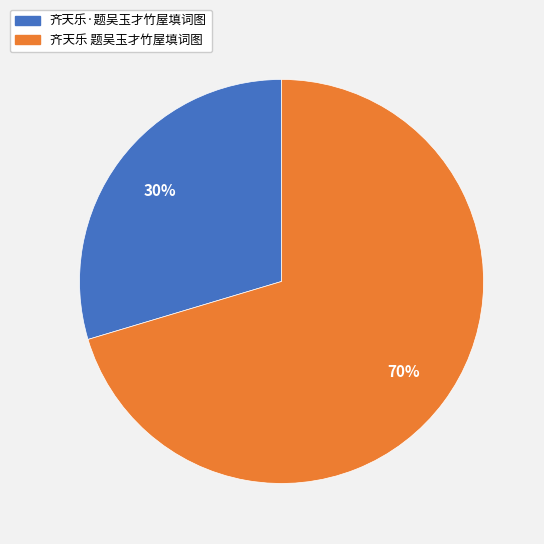

Rank the categories by value from highest to lowest.

齐天乐 题吴玉才竹屋填词图, 齐天乐·题吴玉才竹屋填词图